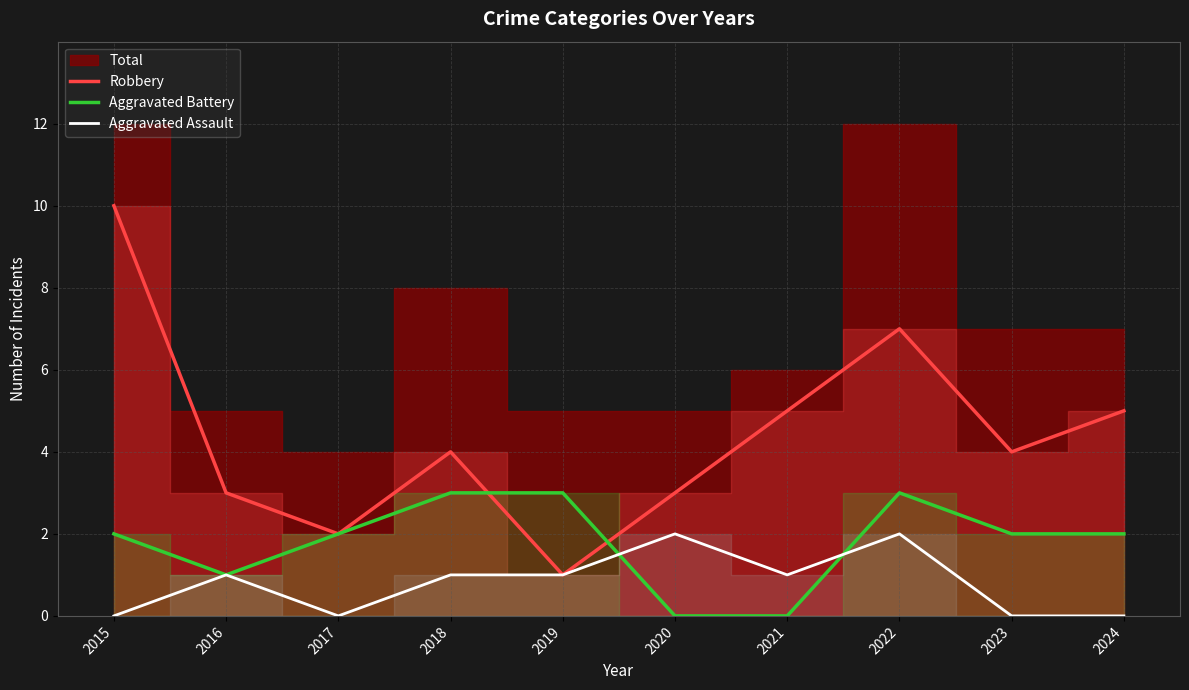

At which label does Aggravated Battery first exceed 2?

2018